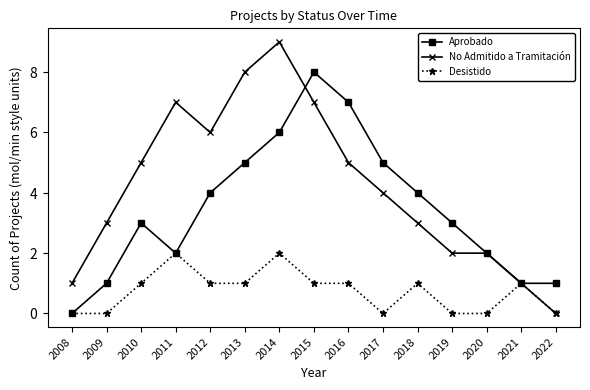

True or false: No Admitido a Tramitación has more than 2 interior local peaks.

False